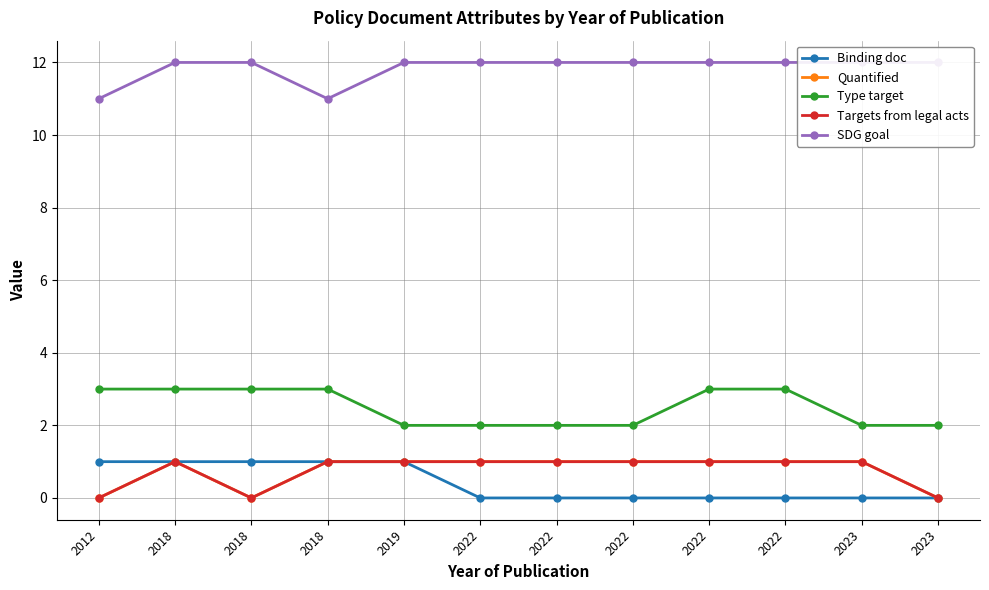

Which has a higher value, 2023 or 2022?

2023